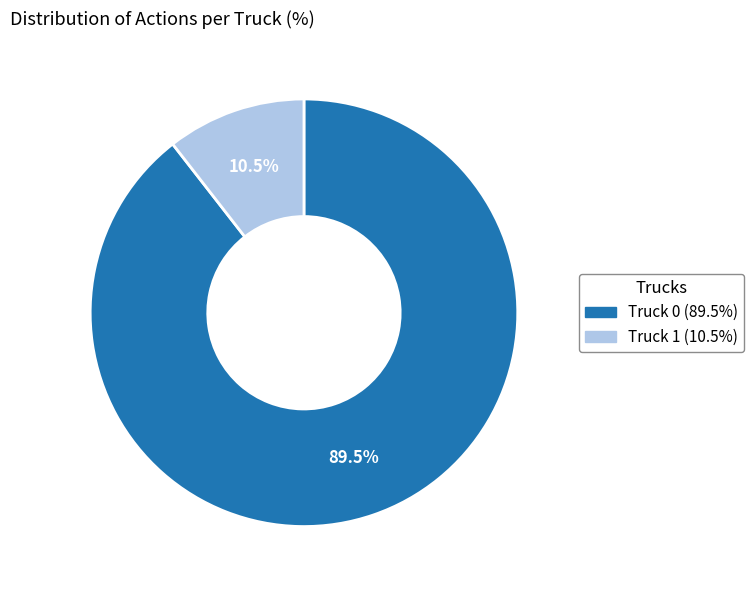

How many segments does this pie chart have?

2